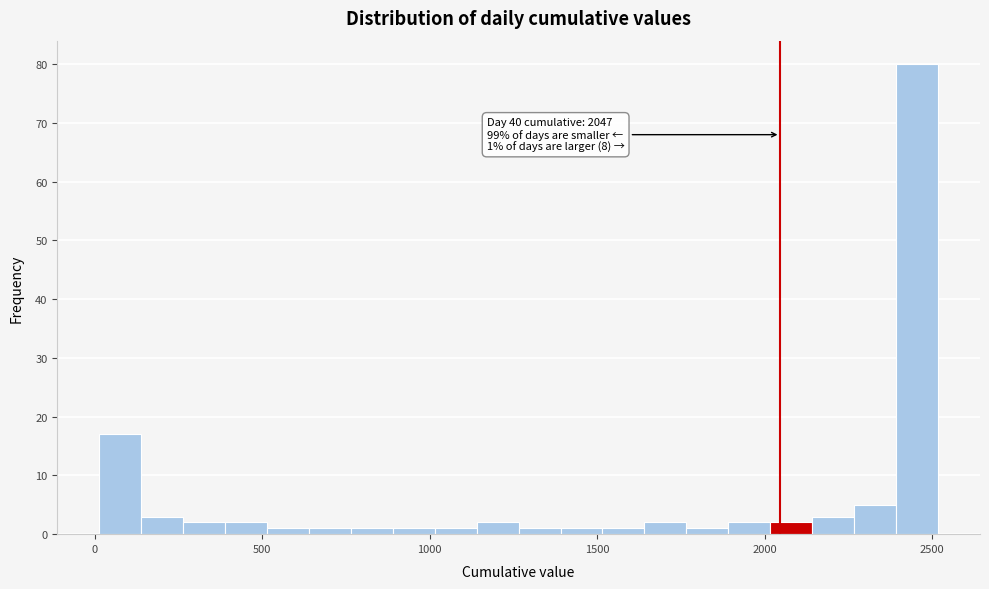

Read against the x-axis, roughly where is the centre of the tallest bar?

2450